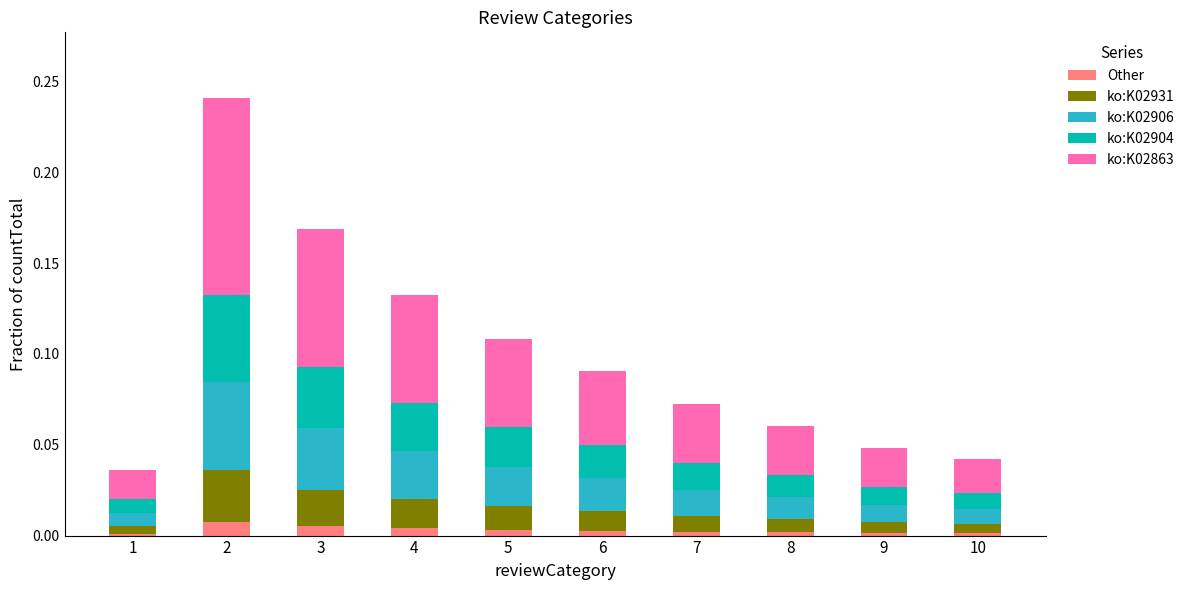

At which label is ko:K02906 closest to 0?

1